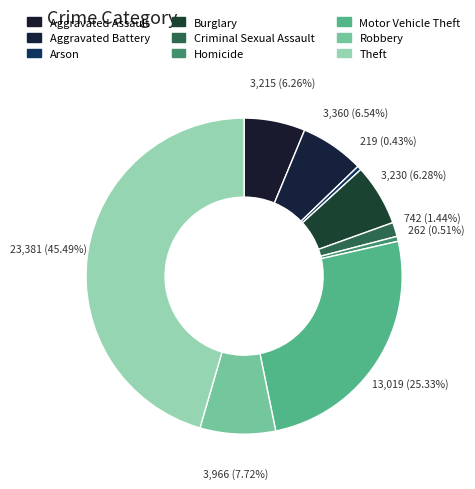

Which category has the biggest portion of the pie?

Theft